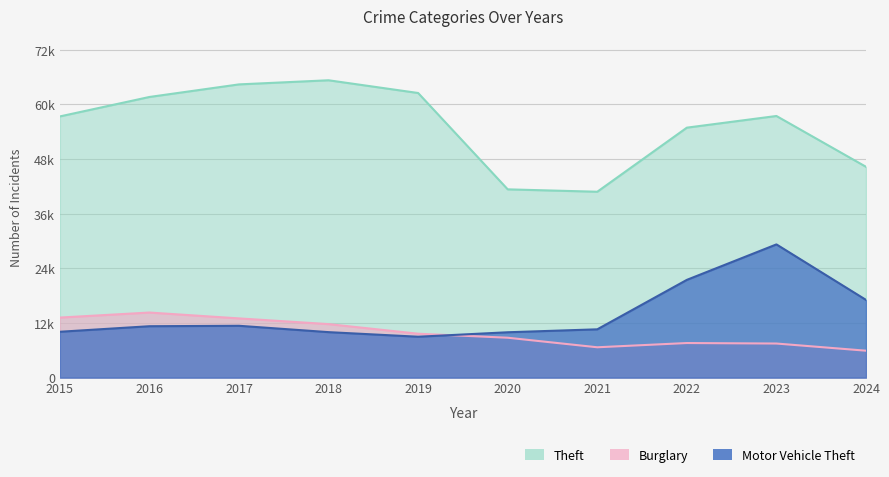

At which label does Theft reach its peak?

2018